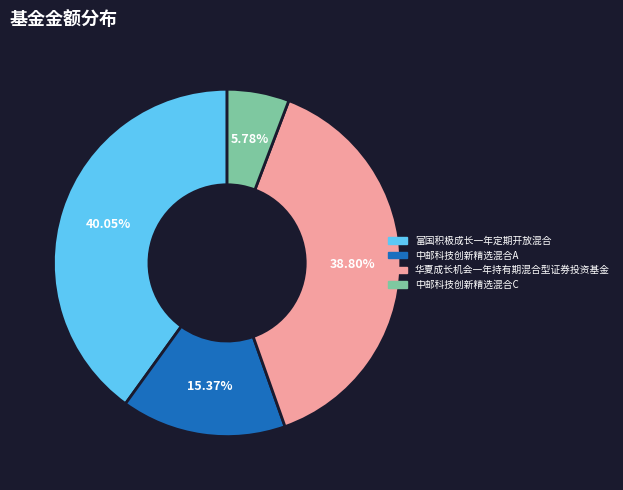

How many segments does this pie chart have?

4